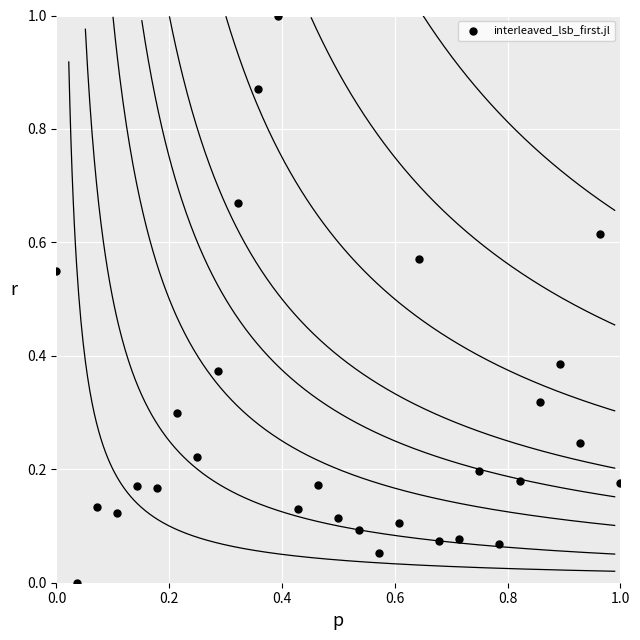

What is the range of Y values (max minus min)?

1.0